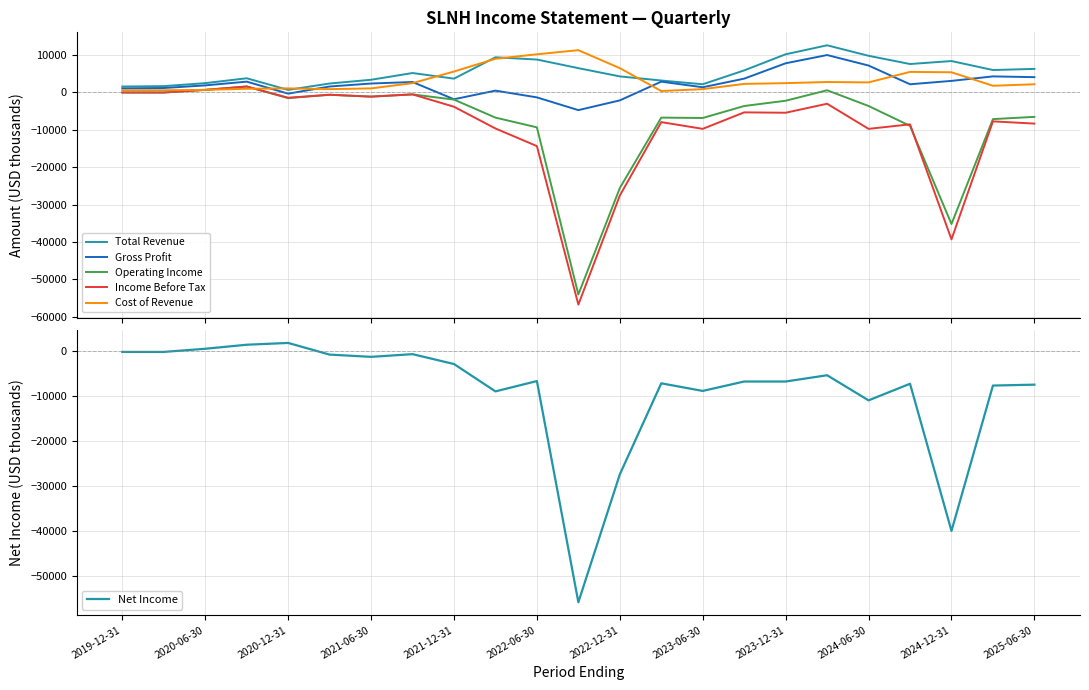

What is the lowest value of the Income Before Tax series?

-56700